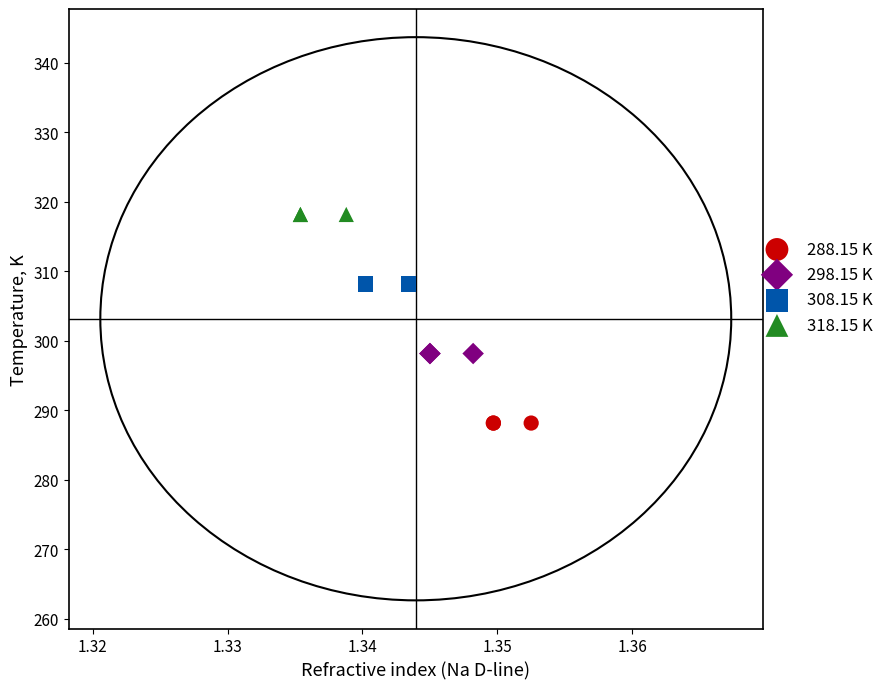

Which series contains the lowest Y value?

288.15 K